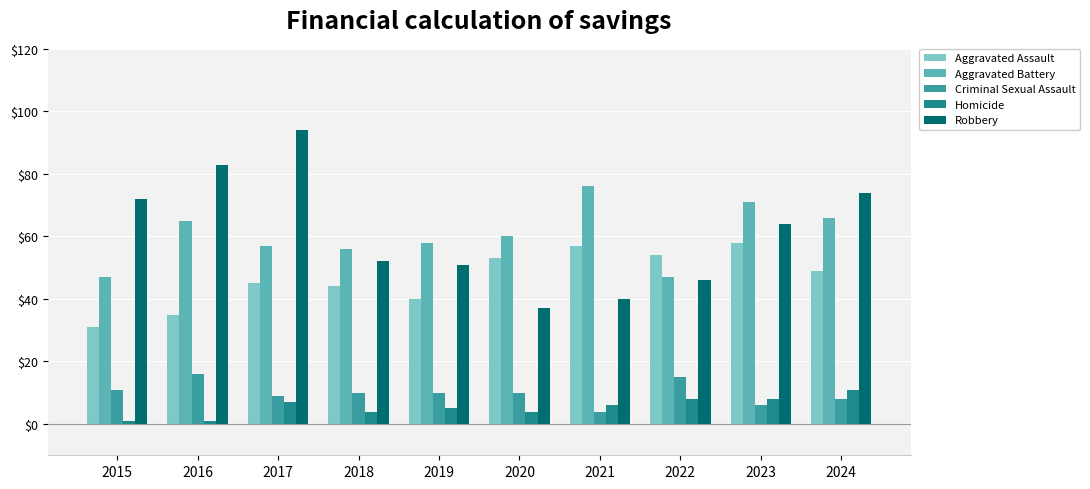

Which series changed the most between 2015 and 2016?

Aggravated Battery